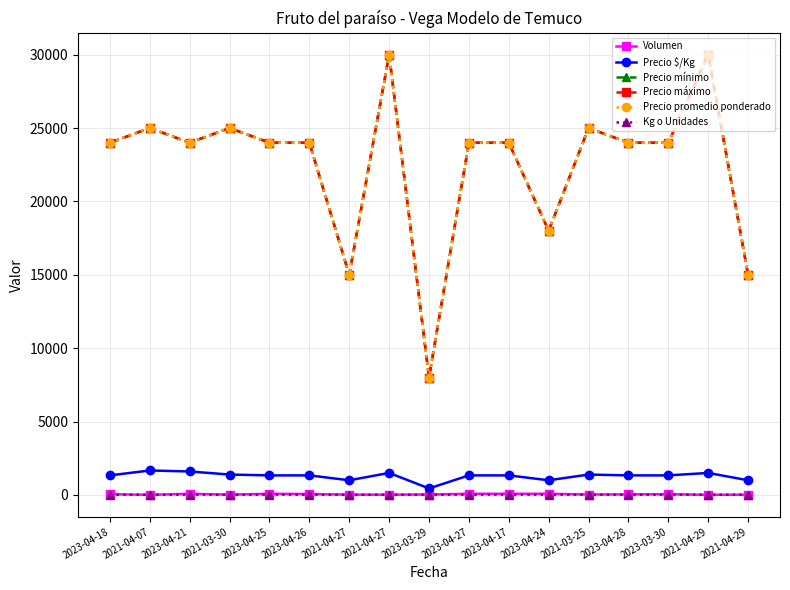

Is this an area chart (filled region under the line)?

No